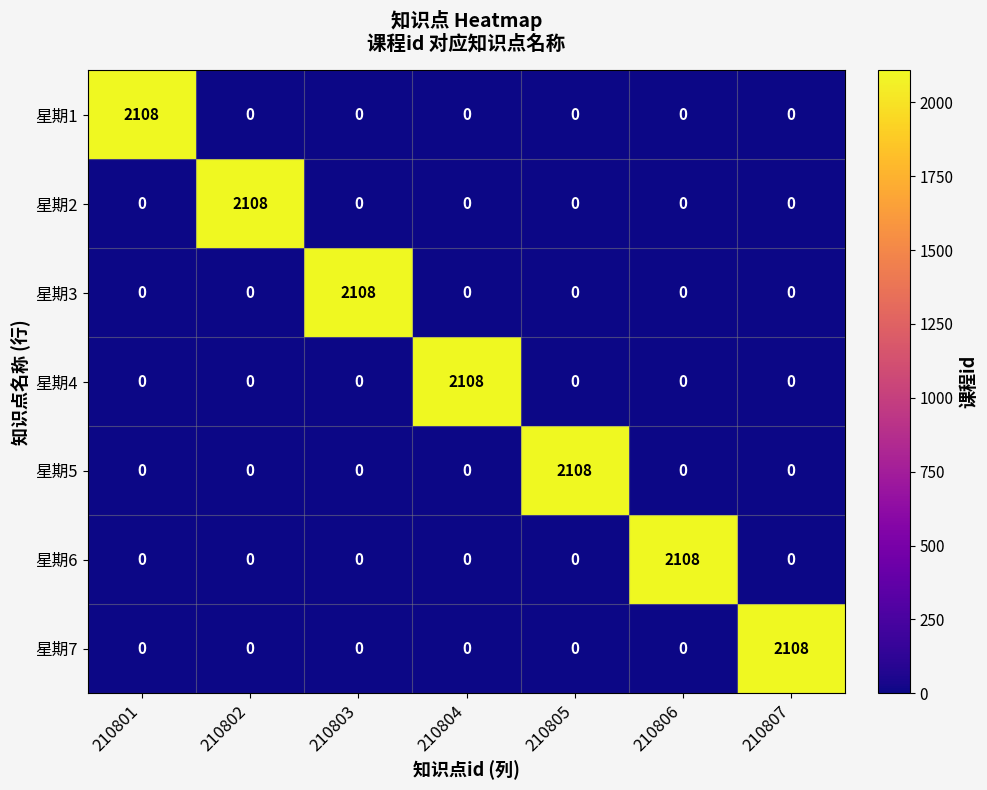

At how many categories does at least one series exceed 734?

7